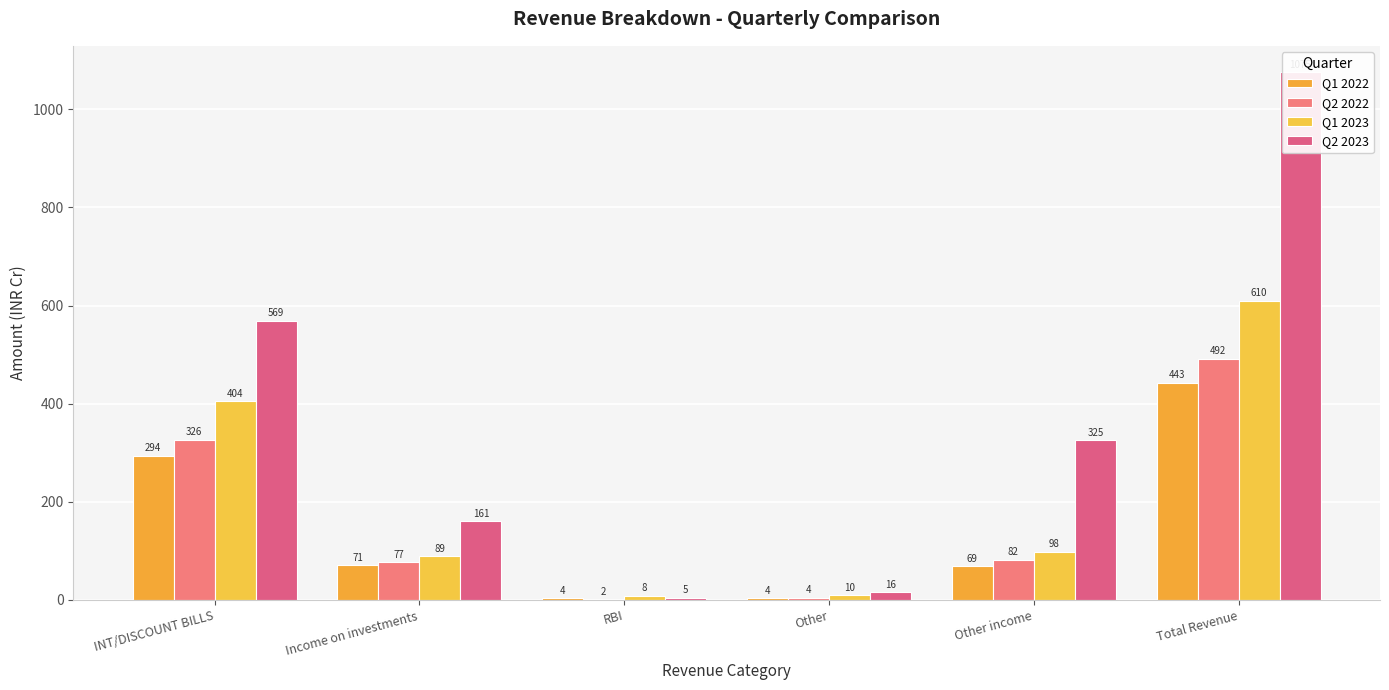

The Q1 2023 series shows 9.8 at Other. True or false?

True